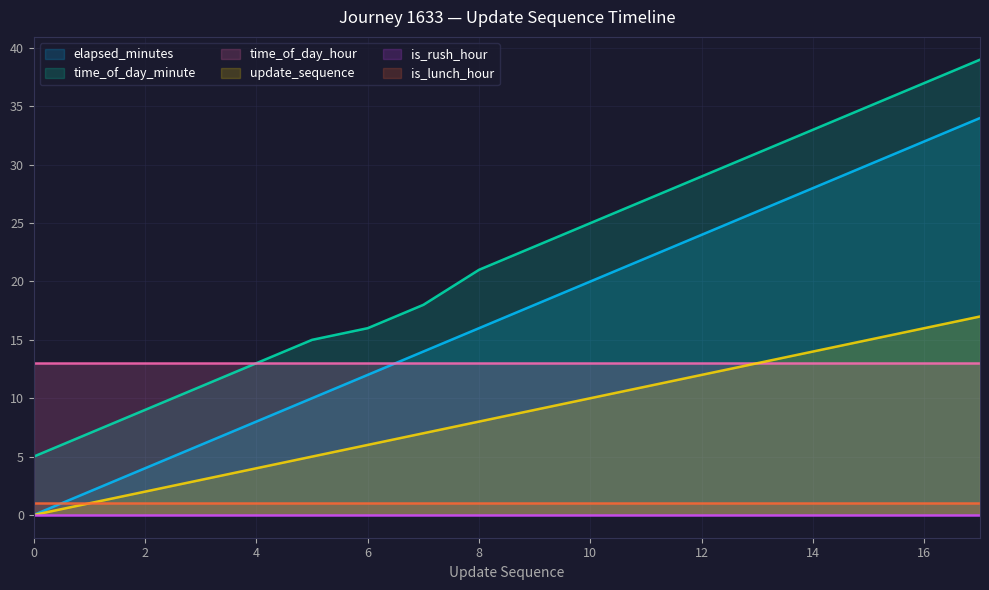

The elapsed_minutes series shows 4 at 6. True or false?

False